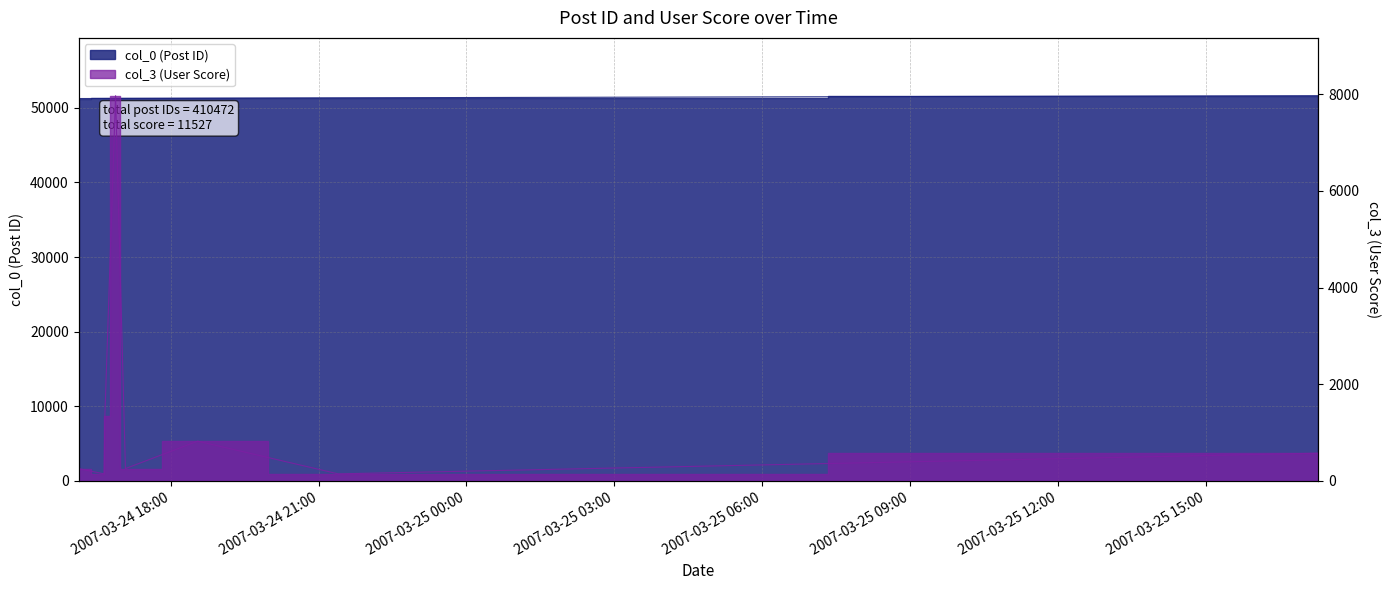

What is the value of the col_0 point at the 5th from the left?

51255